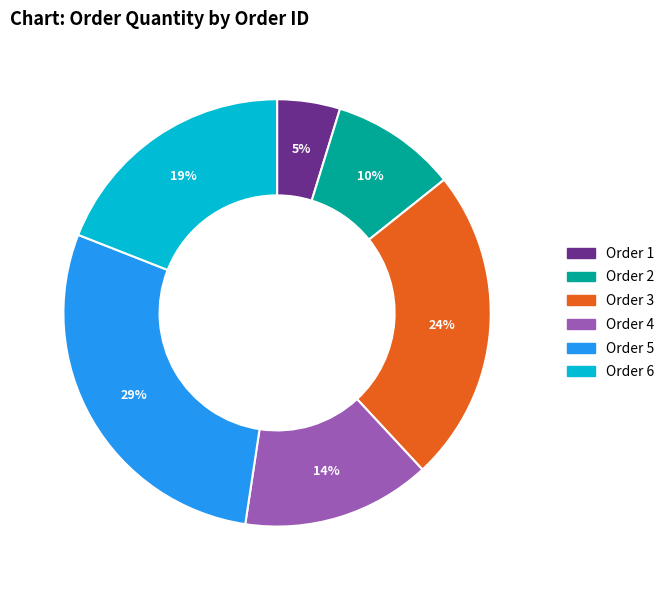

Does any single category account for the majority?

No